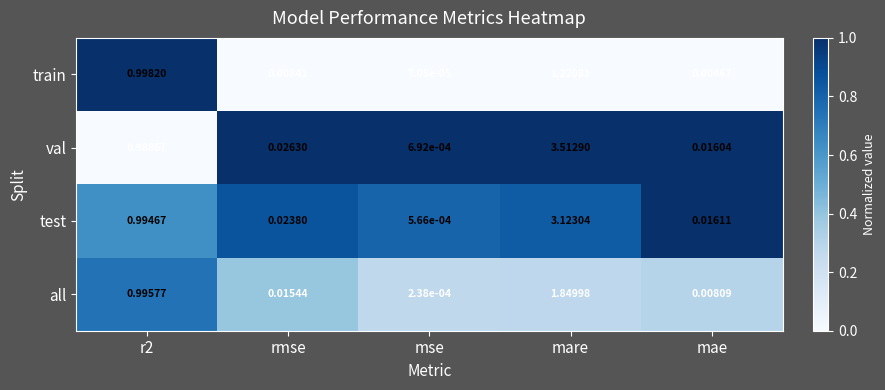

At which category is the sum across all series the highest?

mare